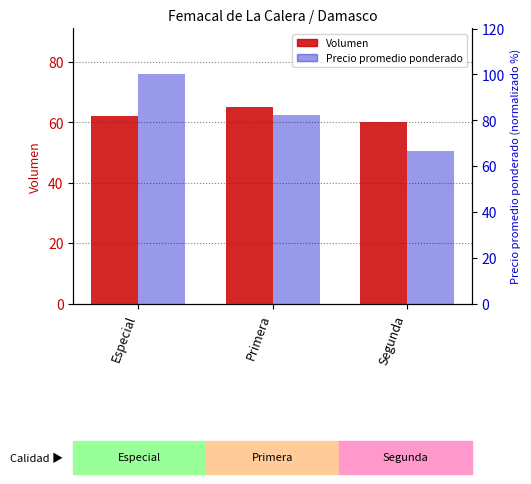

List the series in order of their overall mean, lowest first.

Volumen, Precio promedio ponderado